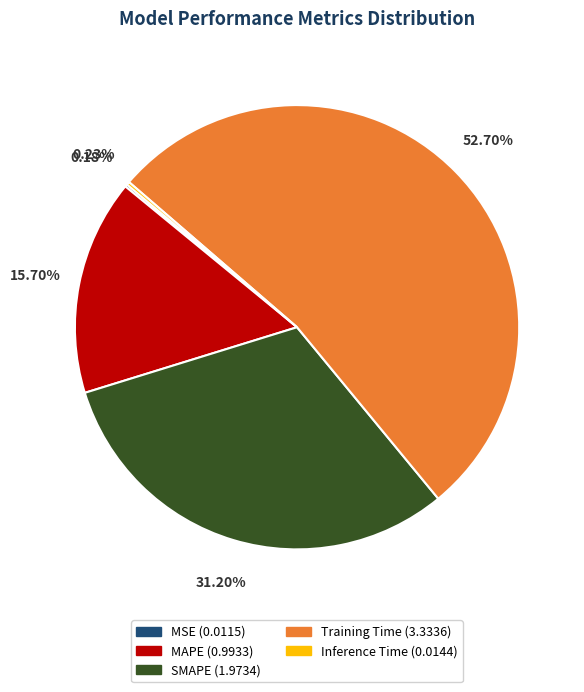

Approximately how many times larger is the value at MAPE compared to SMAPE?

0.5